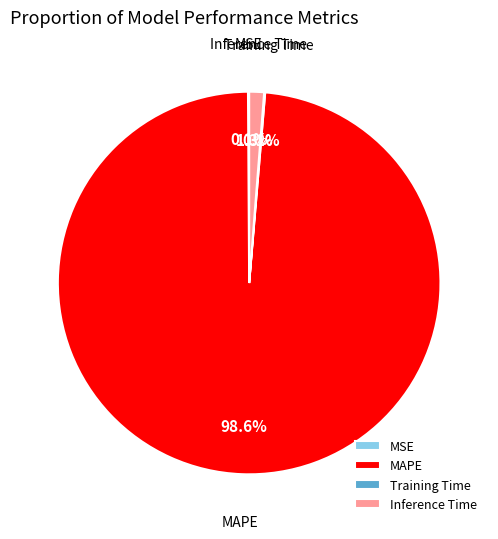

What is the largest slice in the pie chart?

MAPE